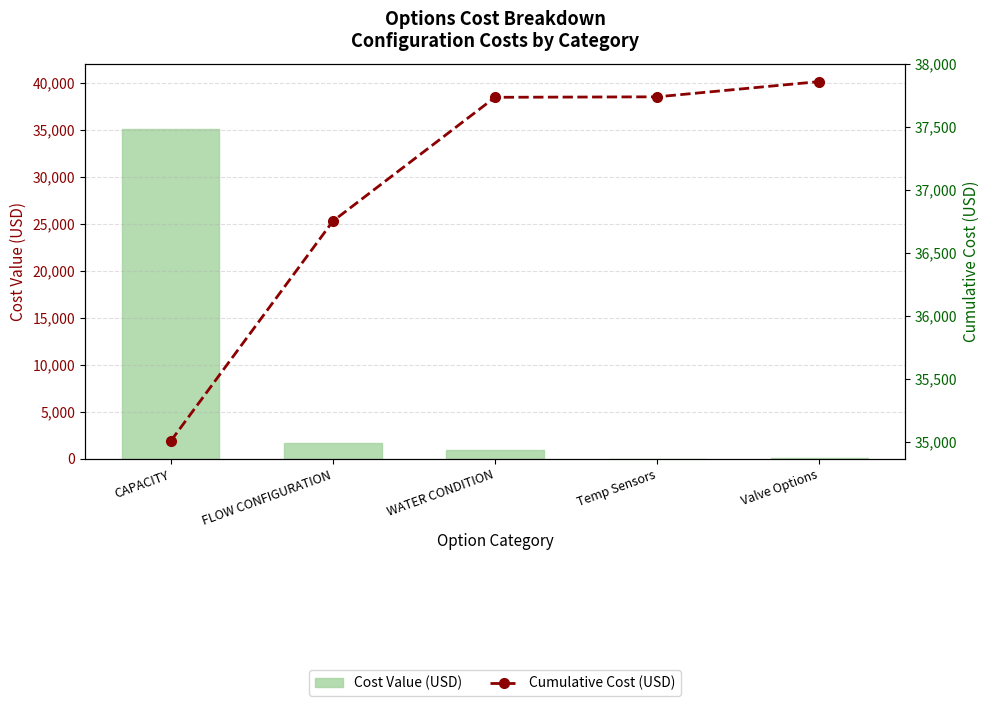

Which category has the highest value in the Cost Value (USD) series?

CAPACITY